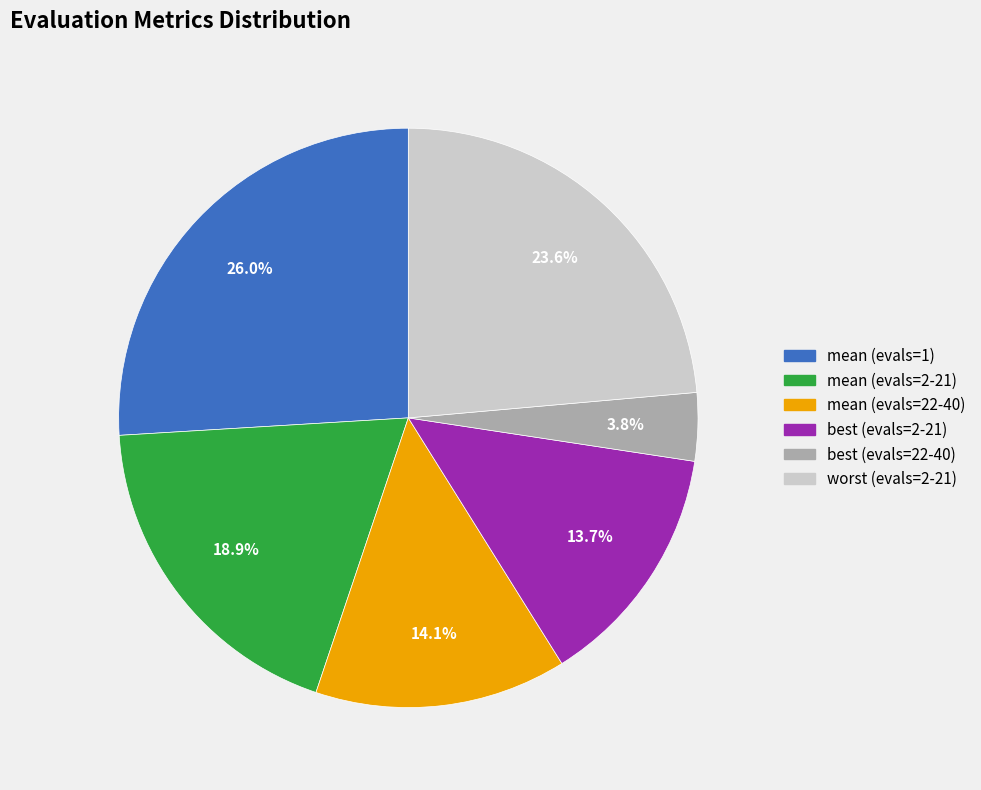

Is best (evals=22-40) the majority of the pie?

No